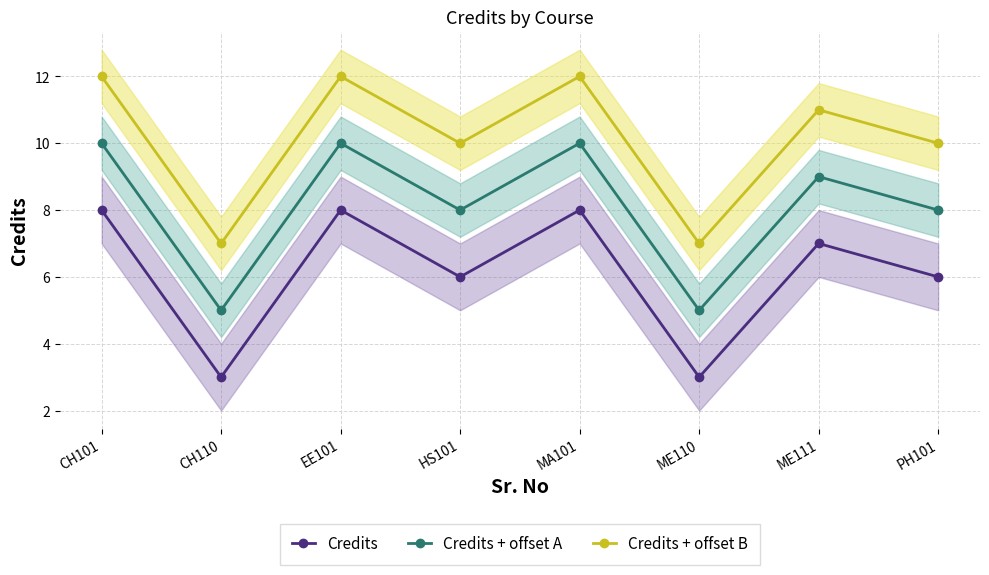

The Credits + offset B series shows 5 at HS101. True or false?

False